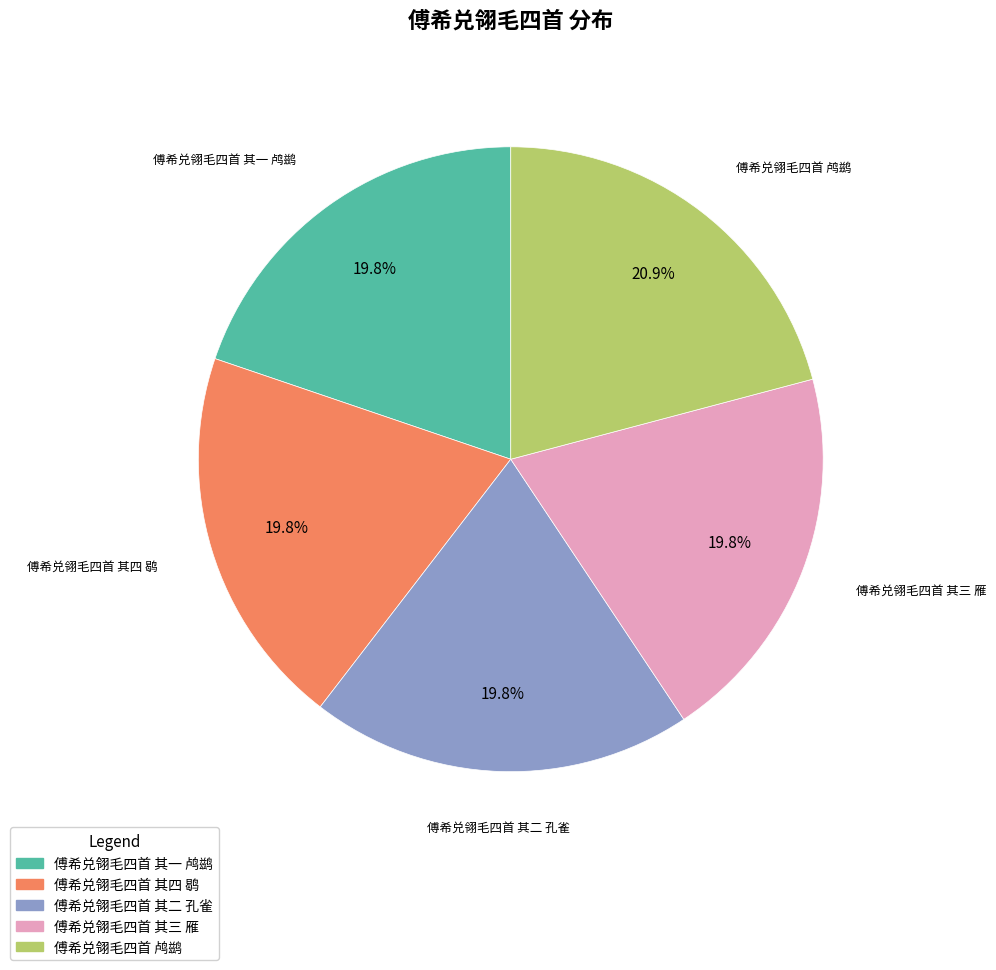

To the nearest percent, what is the difference between the largest and smallest slice percentages?

1%